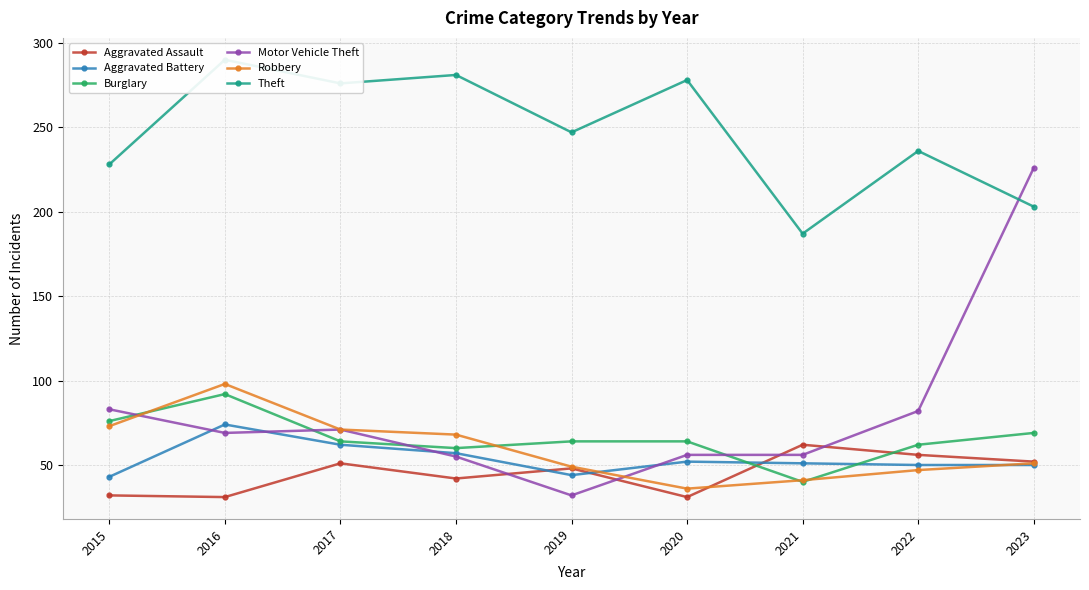

How many times do Robbery and Burglary cross each other?

4